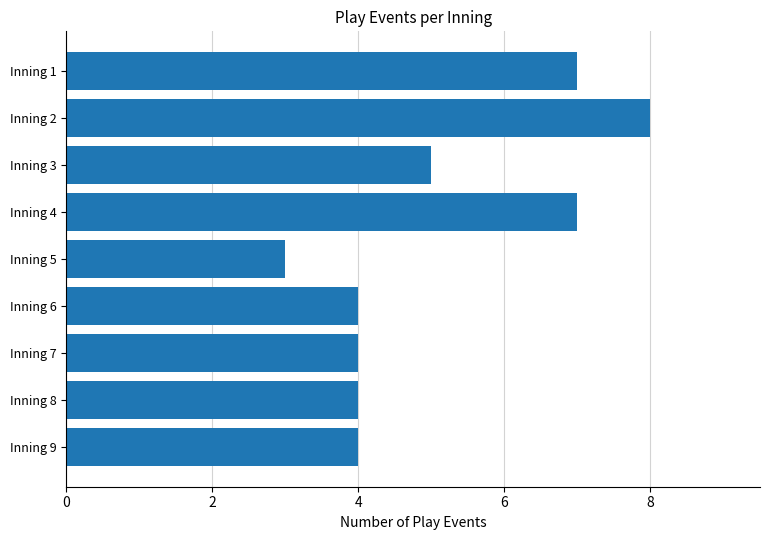

What is the maximum value shown in the chart?

8